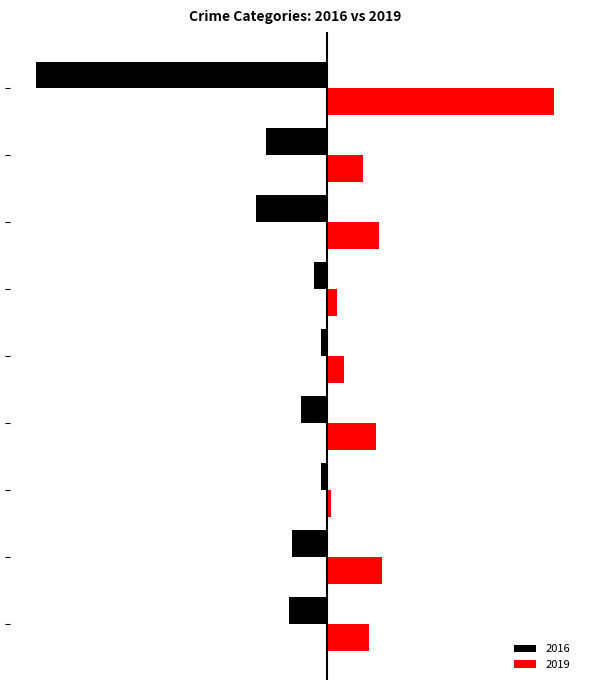

Rank the series by their average value, from highest to lowest.

2019, 2016